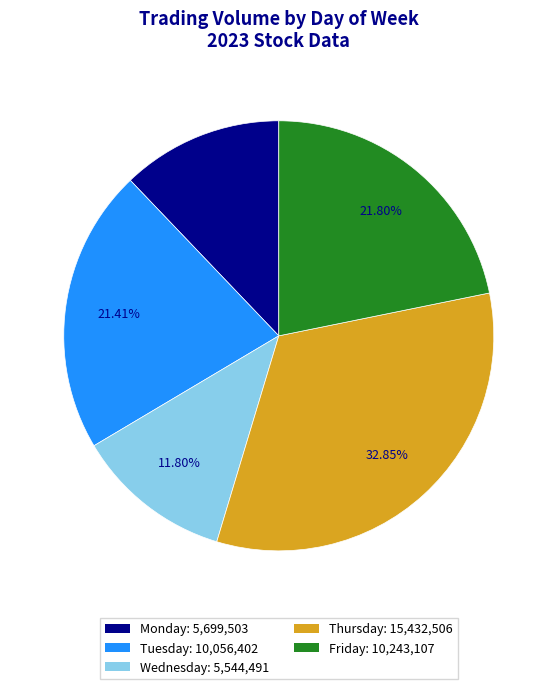

How many segments does this pie chart have?

5